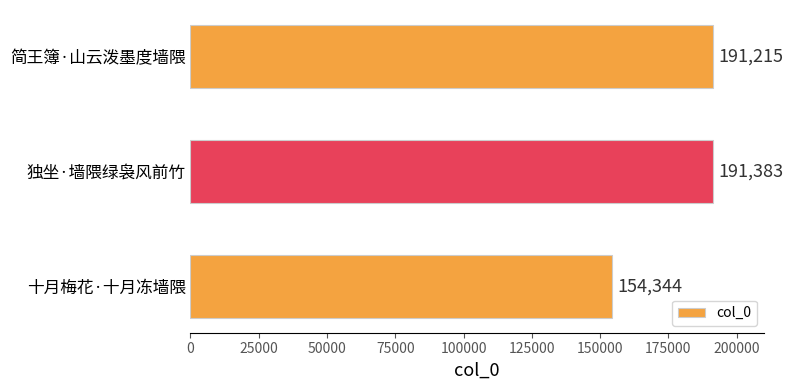

At which label is the value closest to 172863?

简王簿·山云泼墨度墙隈